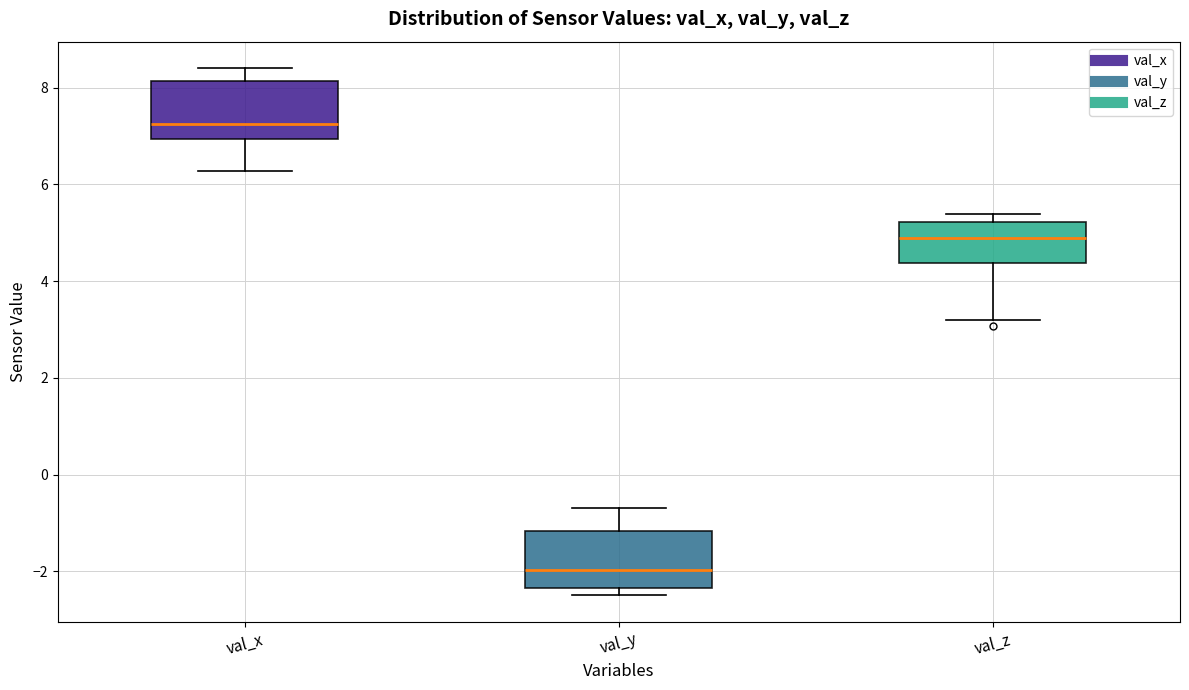

Reading left to right, read every box against the y-axis: the position of its median line, the range the box covers, and the ends of its whiskers. The values are not printed on the chart, so give them approximately, as read against the axis.

val_x: median 7.2, box 7.0 to 8.2, whiskers 6.2 to 8.4
val_y: median -2.0, box -2.4 to -1.2, whiskers -2.4 (just below the box's lower edge) to -0.6
val_z: median 4.8, box 4.4 to 5.2, whiskers 3.2 to 5.4